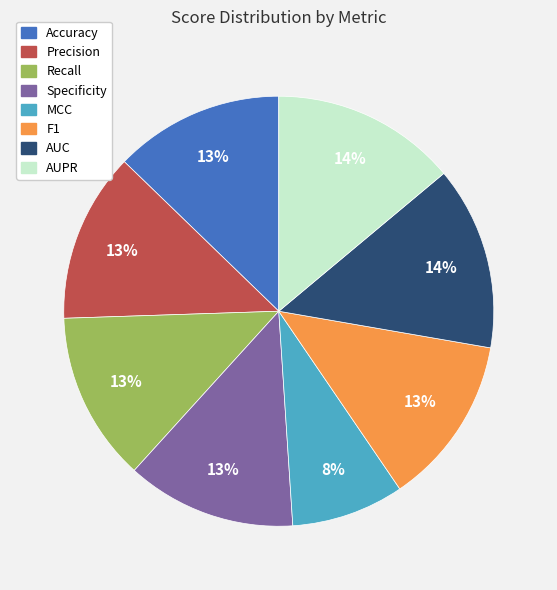

Count the number of slices in the pie.

8